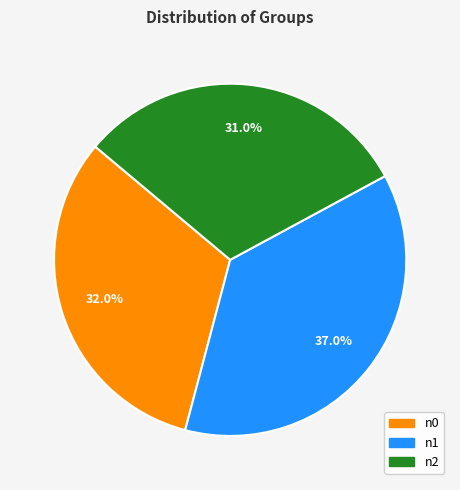

To the nearest percent, what portion does n0 represent?

32%